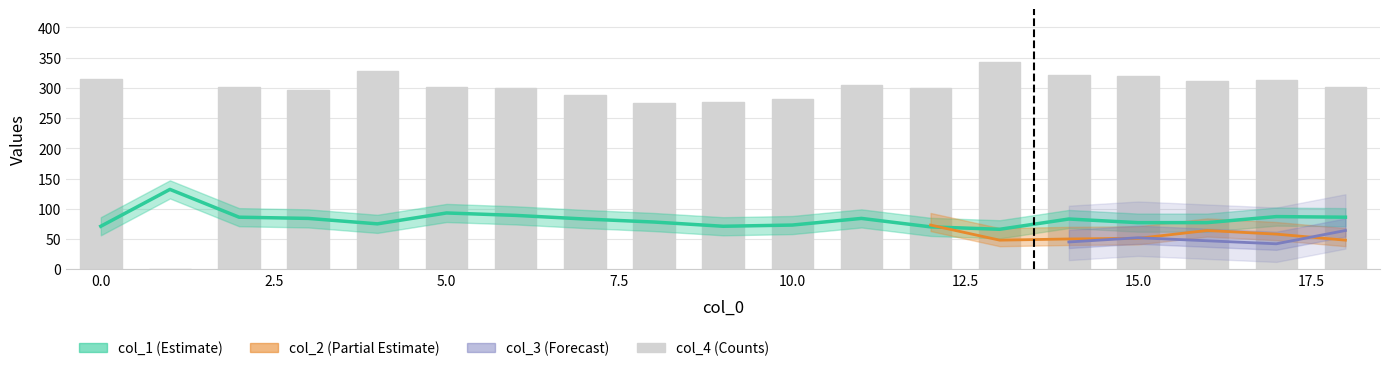

The chart shows a value of 511 at 11. True or false?

False